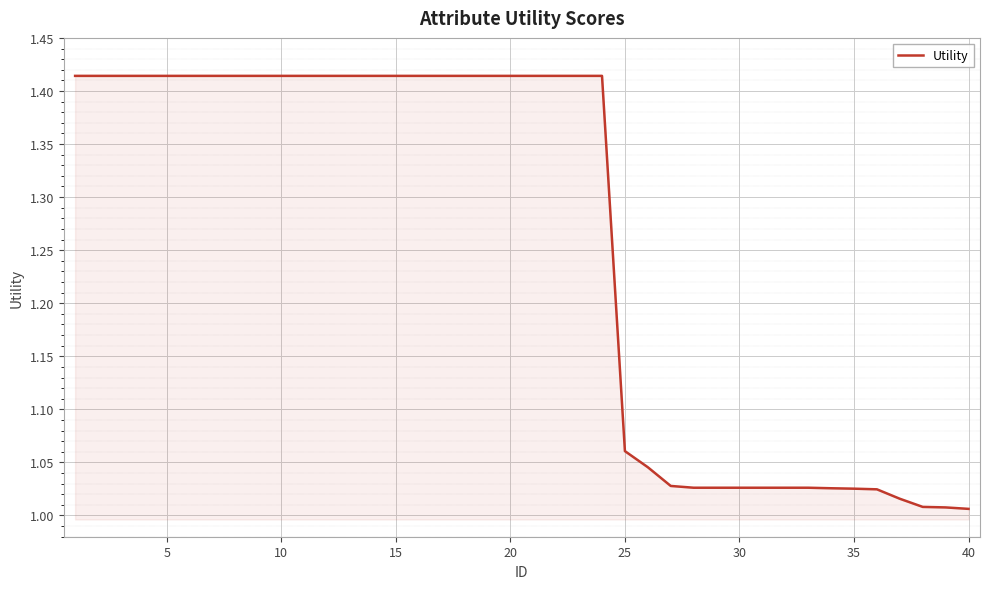

What is the difference between the maximum and minimum values?

0.4